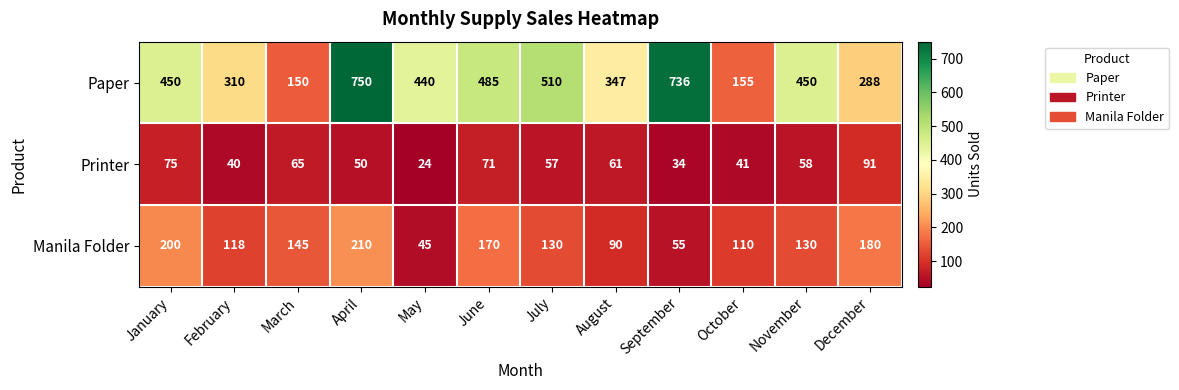

Where does the Printer series first go above 58?

January